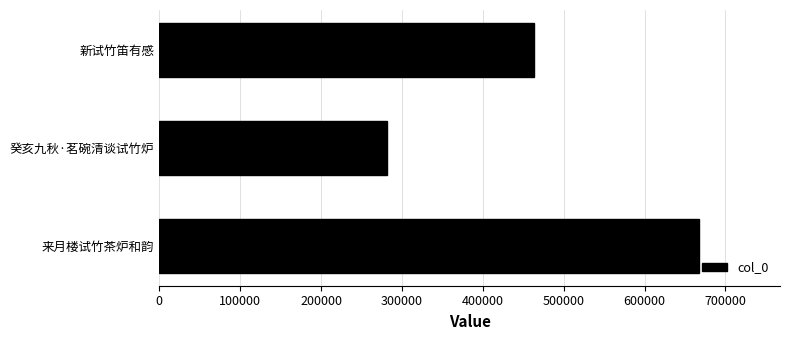

Reading bottom to top, list all the values displayed in this chart.

667310	281944	462964